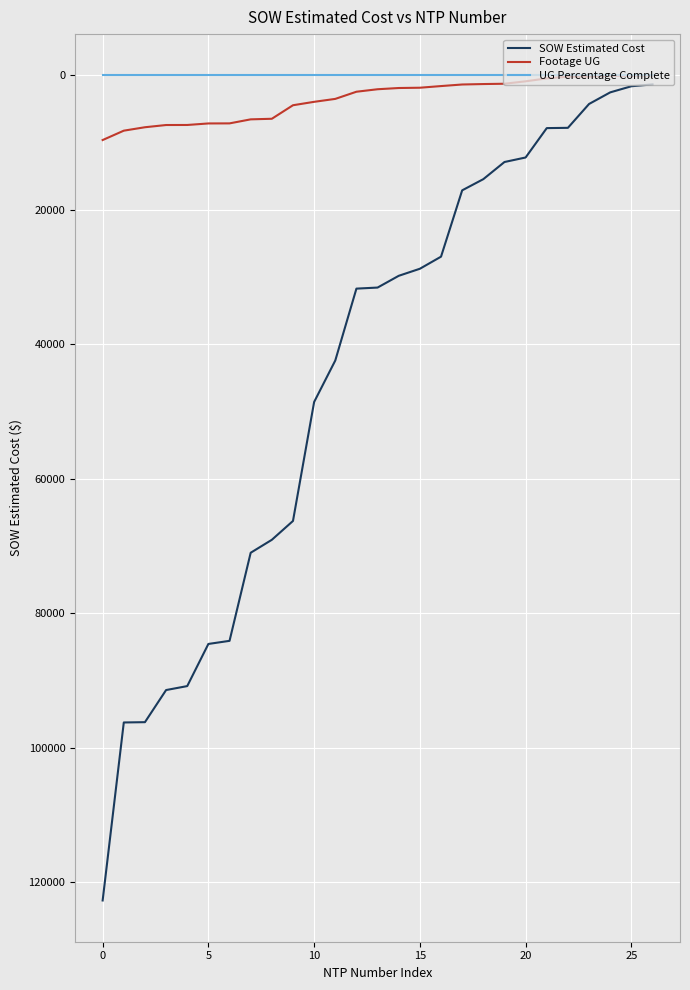

Which series has the largest total across all categories?

SOW Estimated Cost